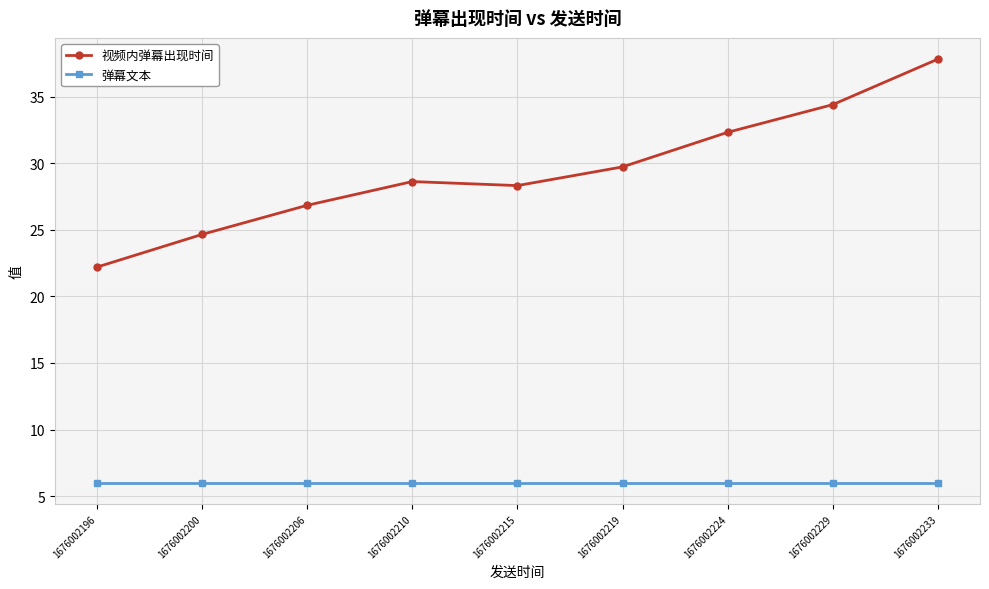

True or false: 视频内弹幕出现时间 has a value of 34.4 at 1676002229.

True